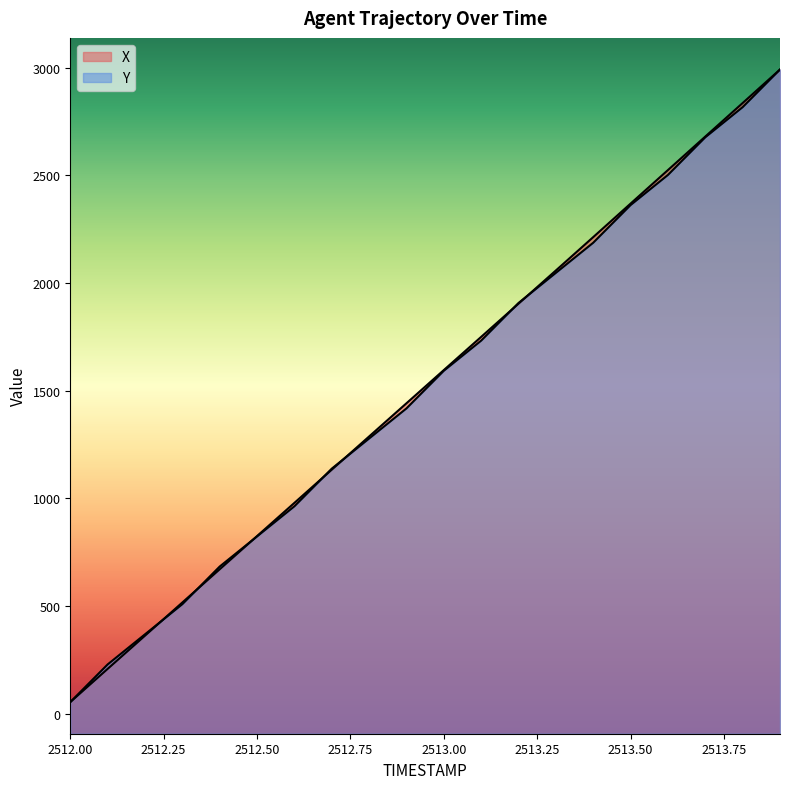

What position from the right is 2513.8?

2